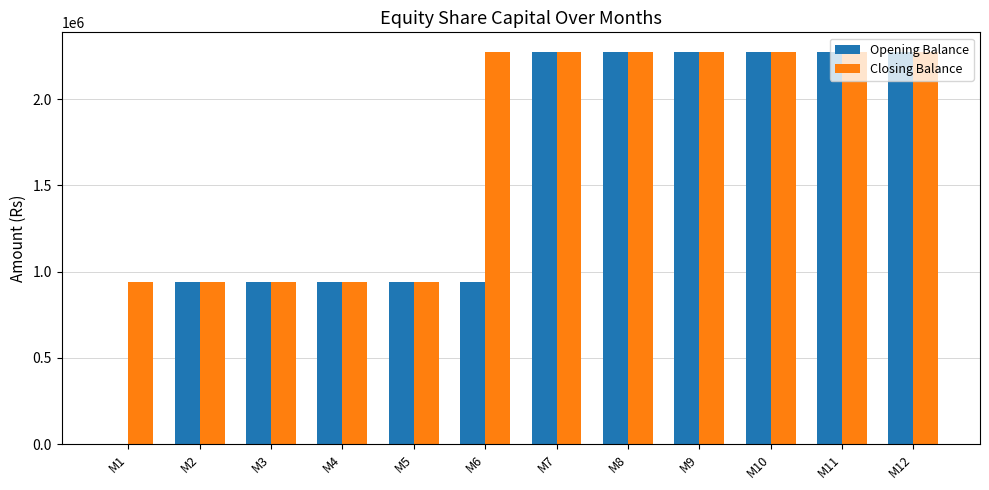

What is the sum of all Closing Balance values?

20634000